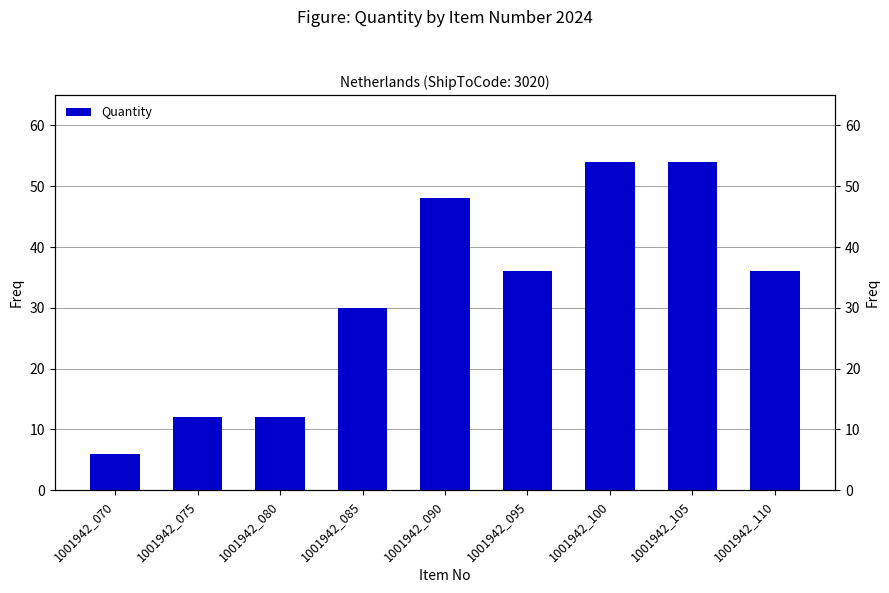

At which label is the value closest to 30?

1001942_085